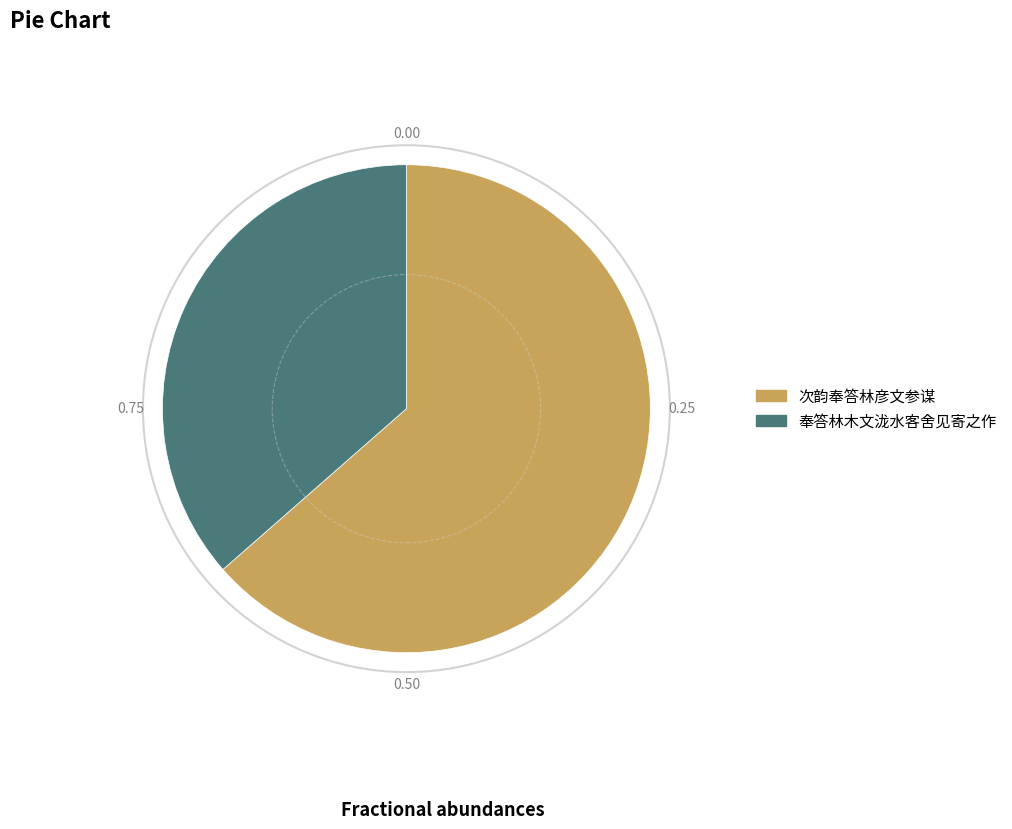

Is there any slice that represents more than half of the pie?

Yes